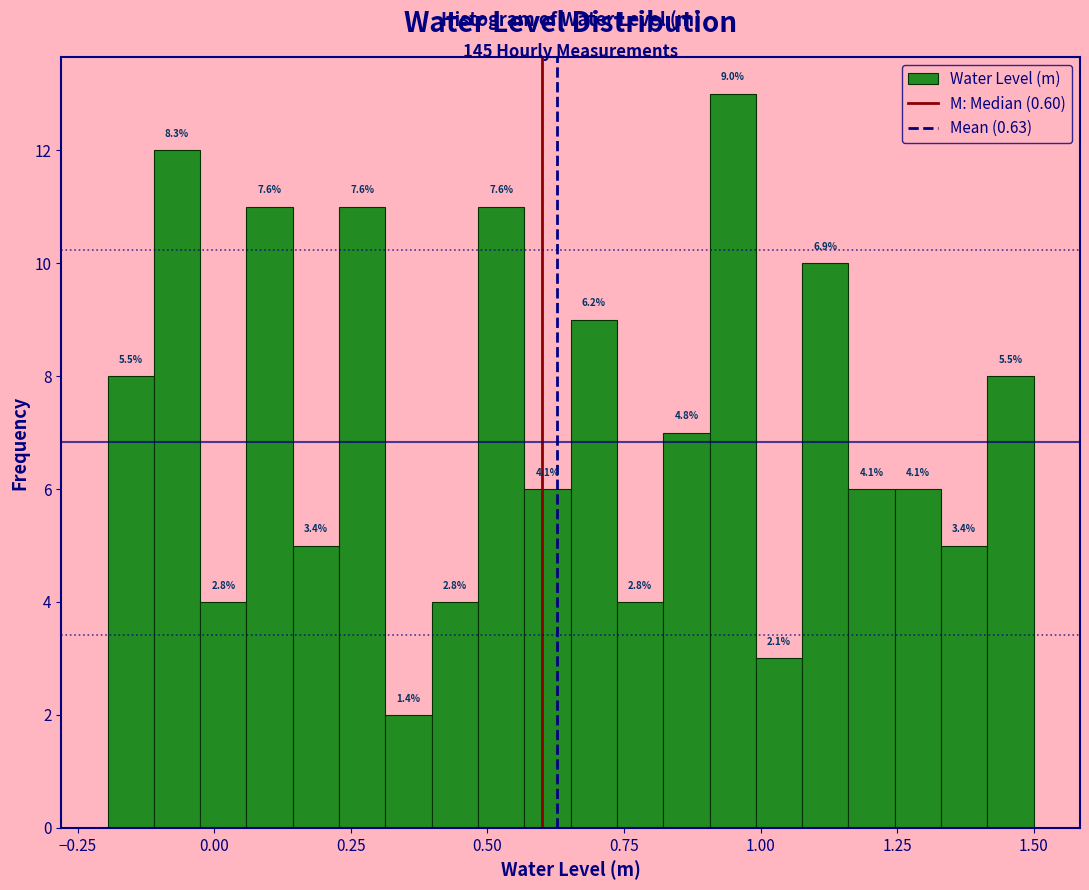

Read against the x-axis, roughly where is the centre of the tallest bar?

0.95